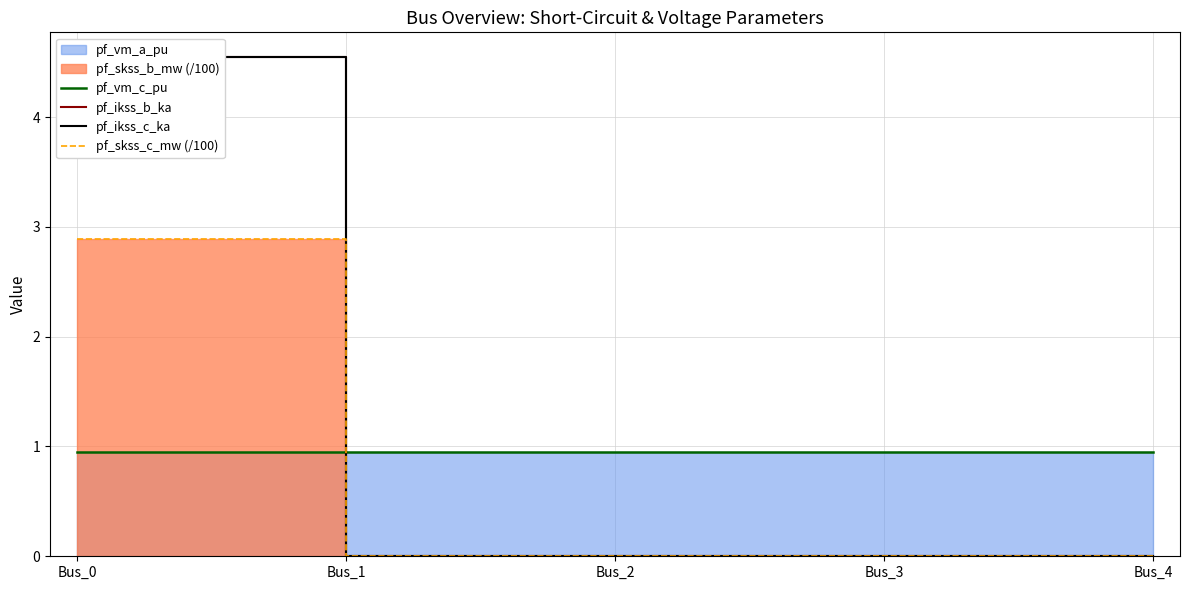

Does the chart have visible grid lines?

Yes